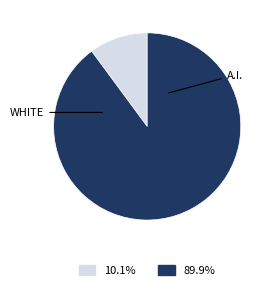

Is there any slice that represents more than half of the pie?

Yes